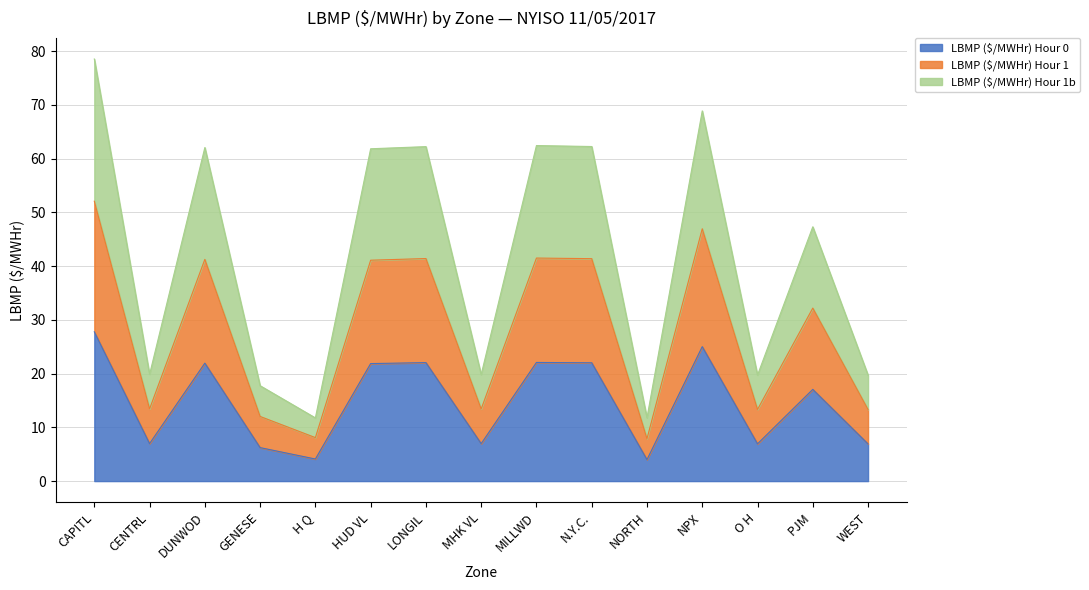

What is the total value across all series at O H?

19.7